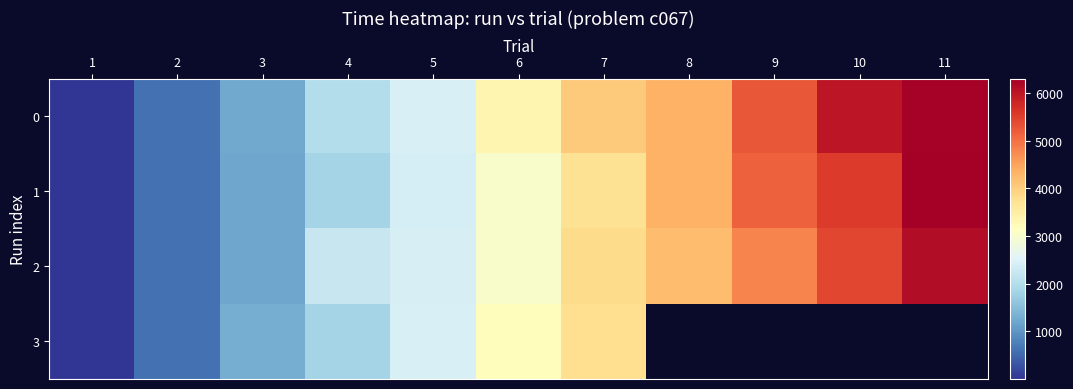

Which label corresponds to the smallest value in the chart?

1